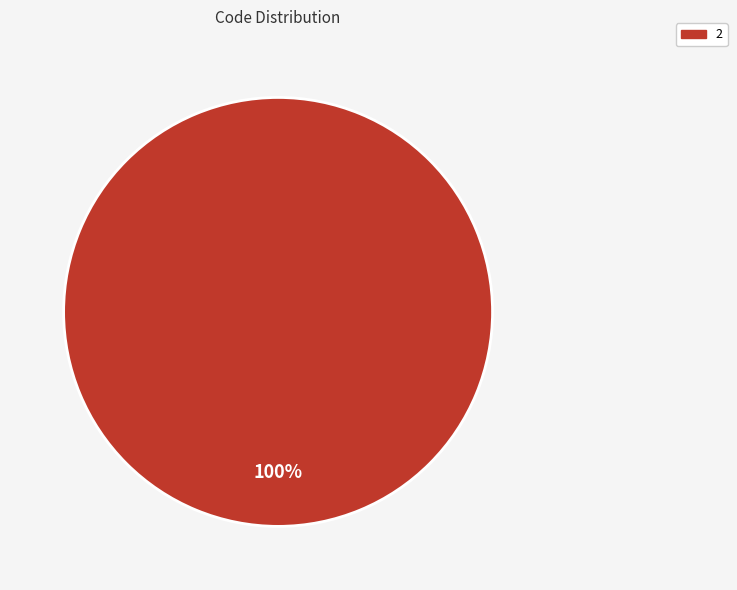

Is there a majority slice in this chart?

Yes